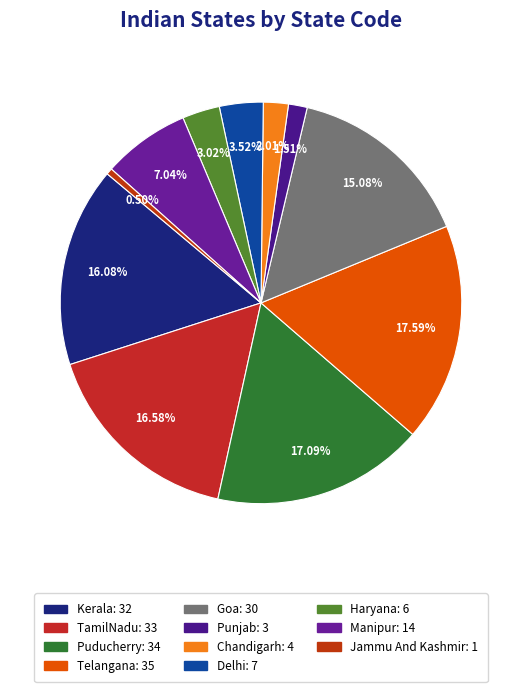

Approximately how many times larger is the value at Haryana compared to Telangana?

0.2